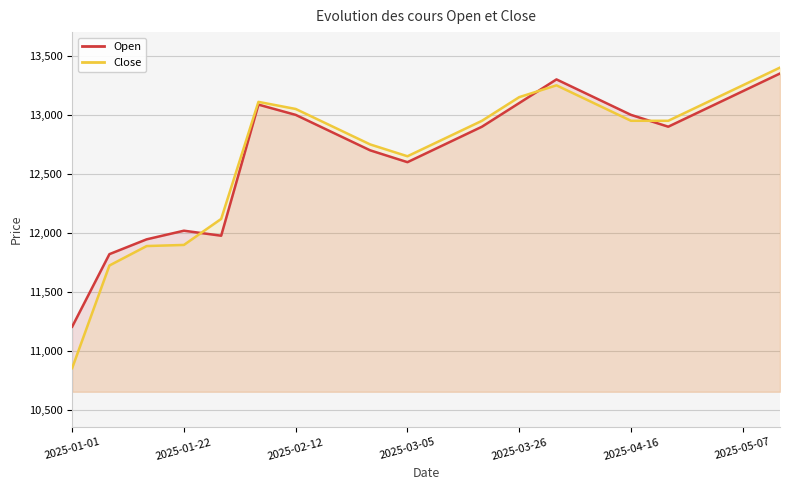

How many distinct data groups are displayed?

2